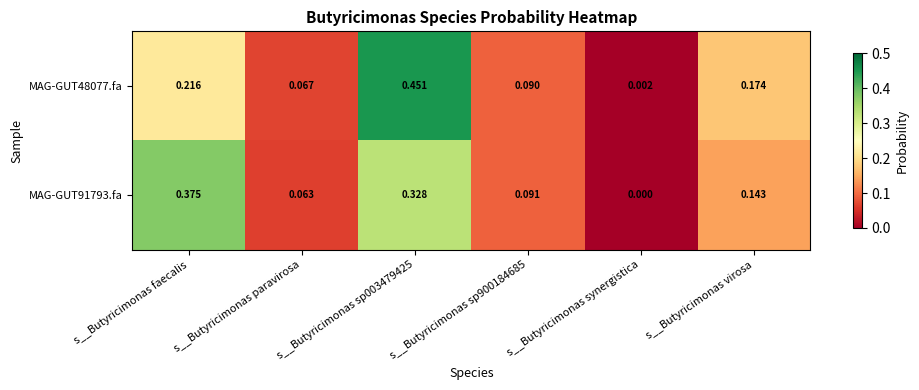

How many distinct data groups are displayed?

2